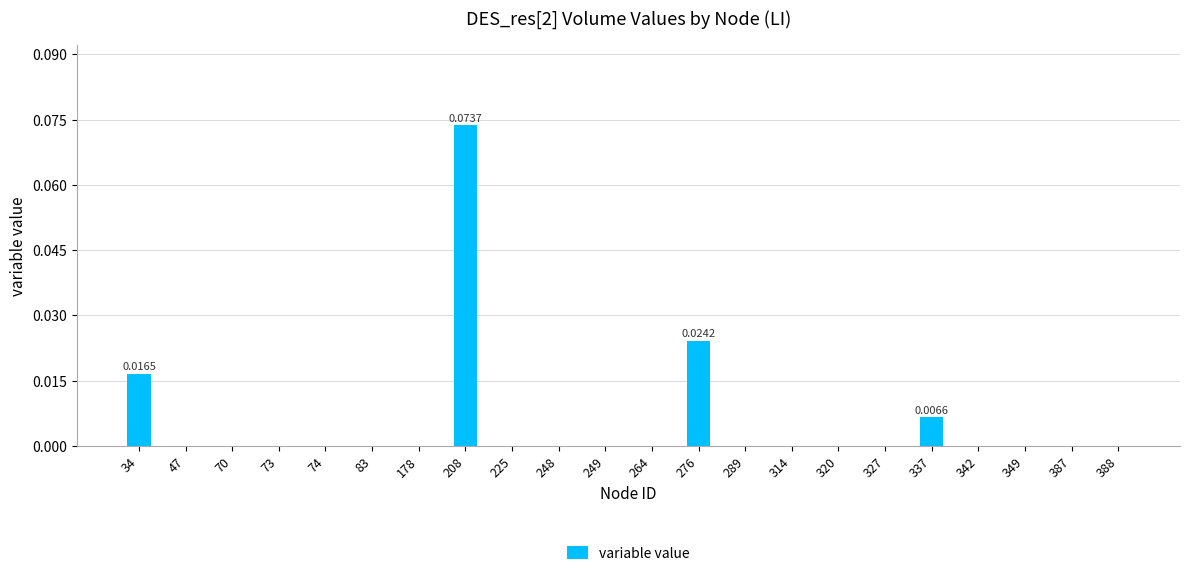

Count the number of categories in the chart.

22